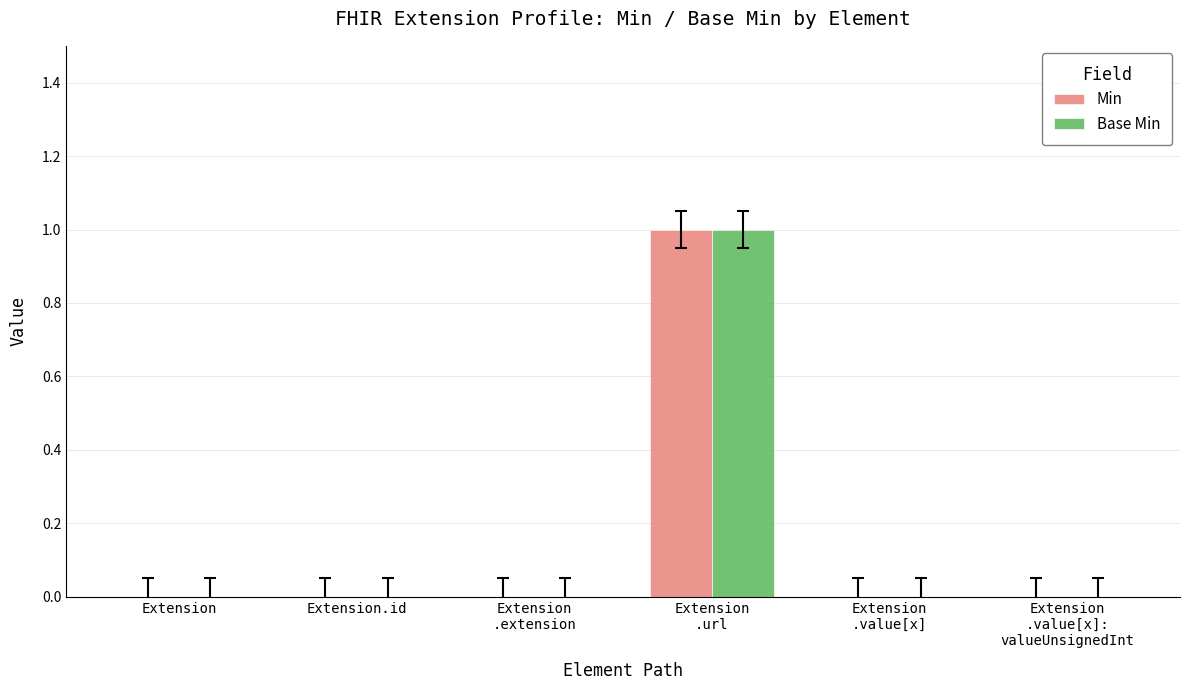

How many data points does each series have?

6